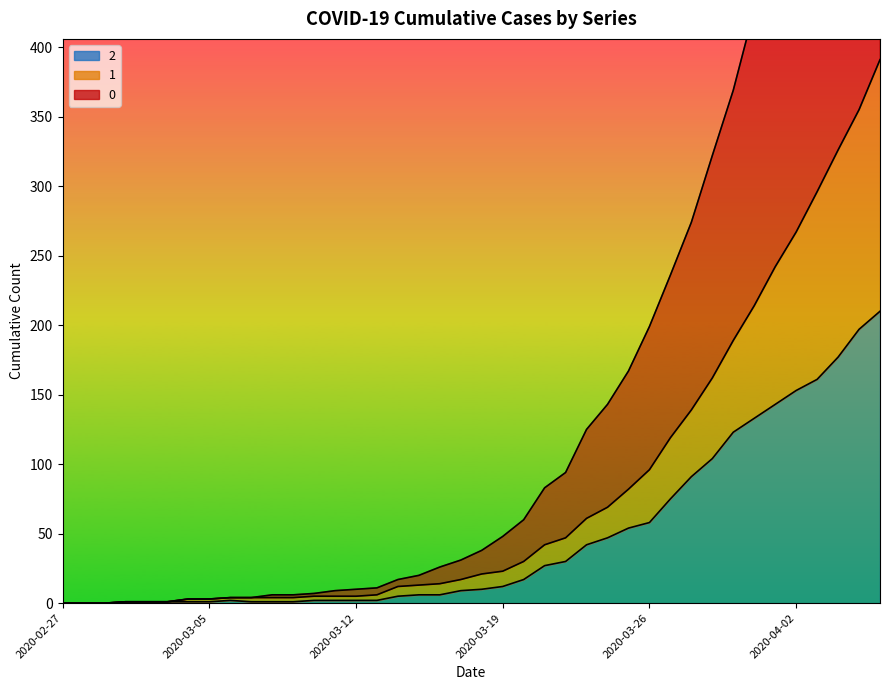

How many interior local peaks does the 2 series have?

1